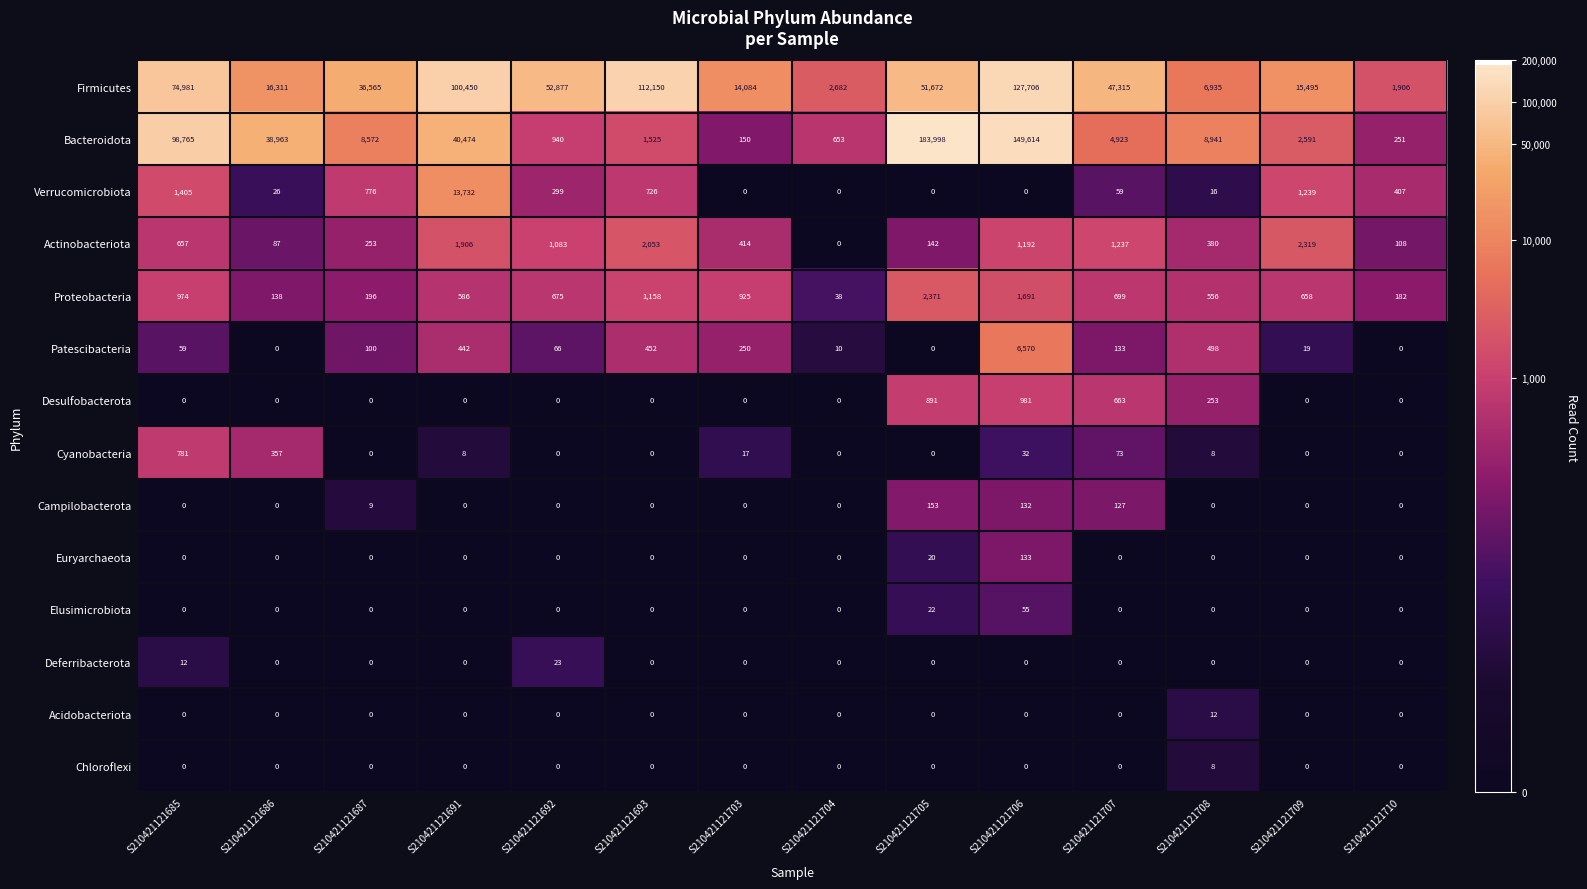

What value does the Proteobacteria series have at S210421121709, to the nearest 10?

660